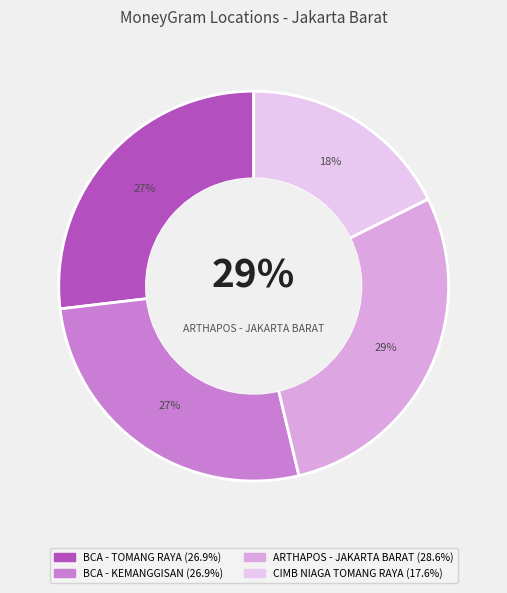

Is it true that CIMB NIAGA TOMANG RAYA is 18% of the pie?

True